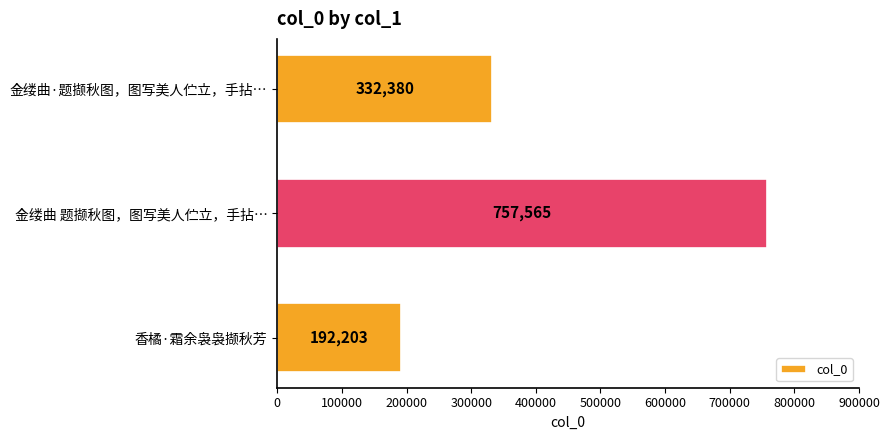

What position from the top is 金缕曲·题撷秋图，图写美人伫立，手拈…?

1